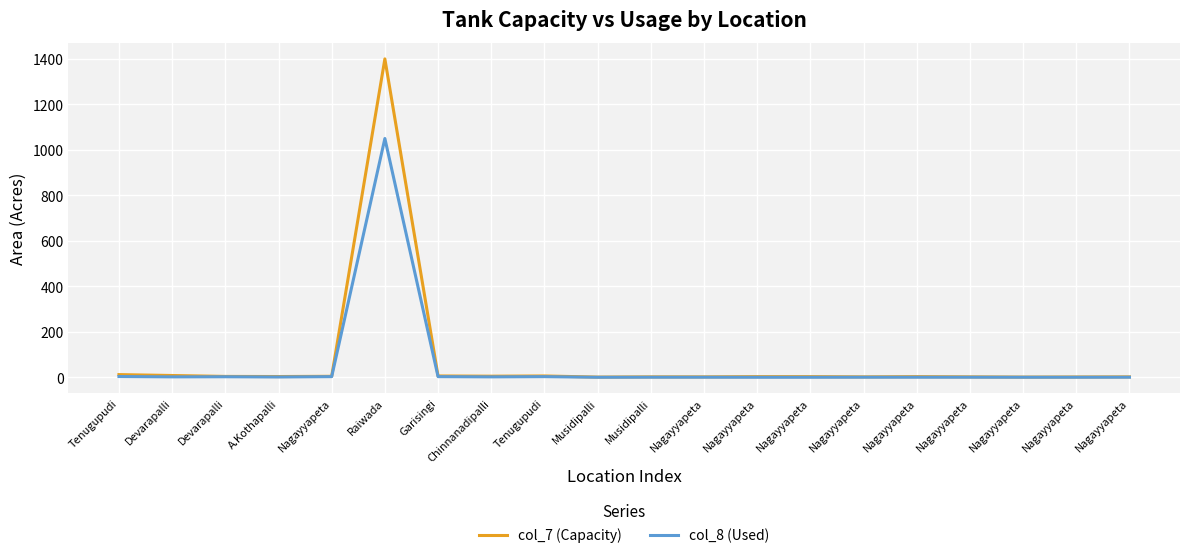

At which label does col_7 (Capacity) first exceed 3?

Tenugupudi